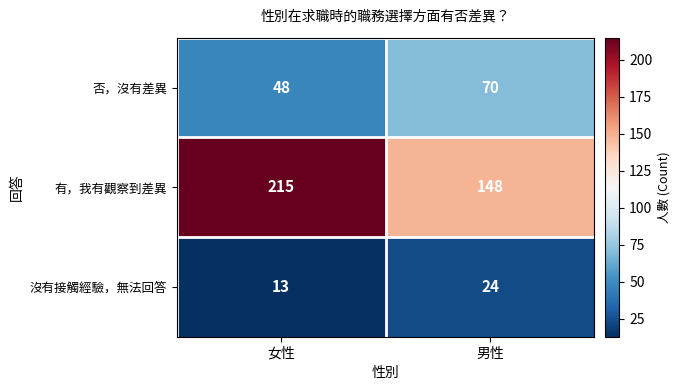

What is the lowest value of the 沒有接觸經驗，無法回答 series?

13